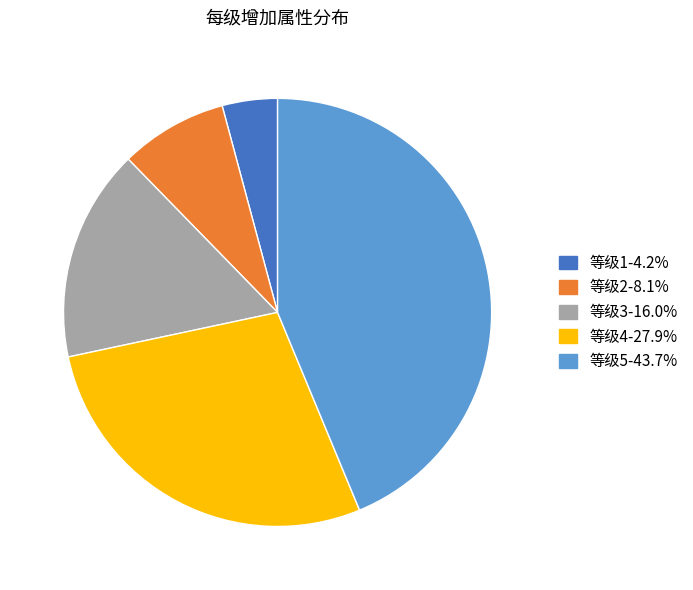

How many segments does this pie chart have?

5